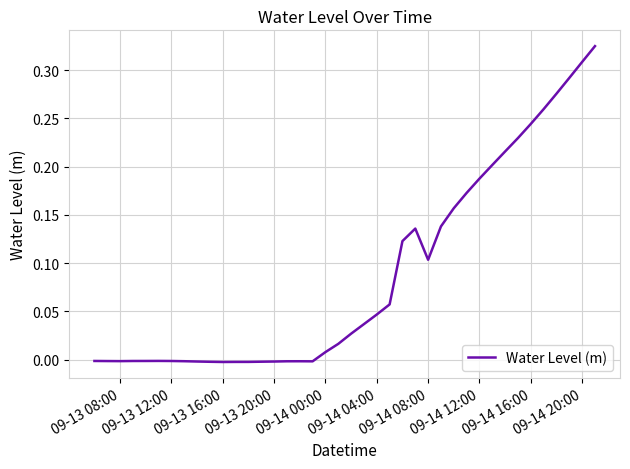

Is this an area chart (filled region under the line)?

No